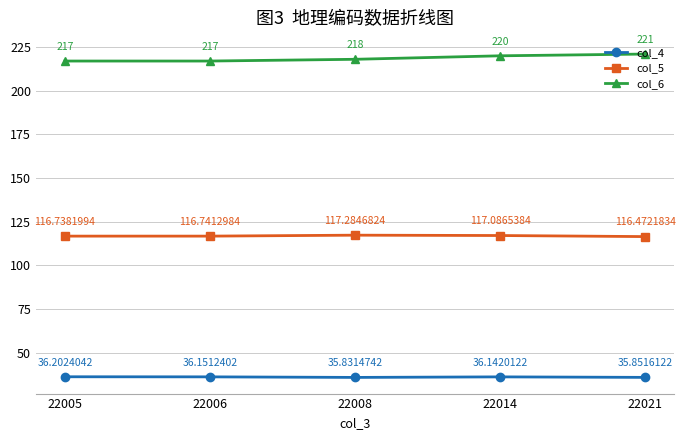

Read the col_5 value at 22005.

116.7